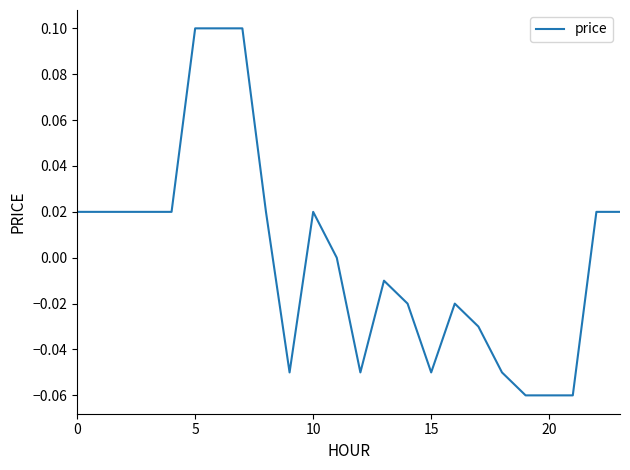

Which label corresponds to the smallest value in the chart?

19